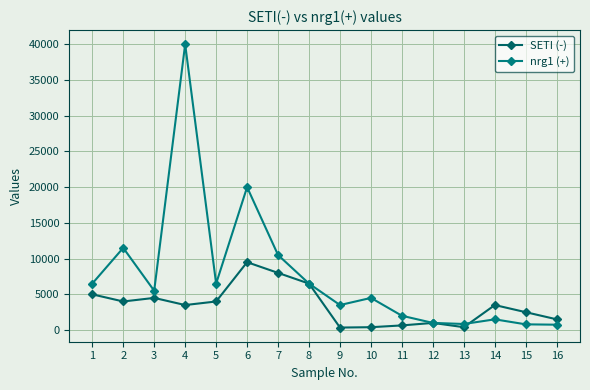

What is the maximum value for nrg1 (+)?

40000